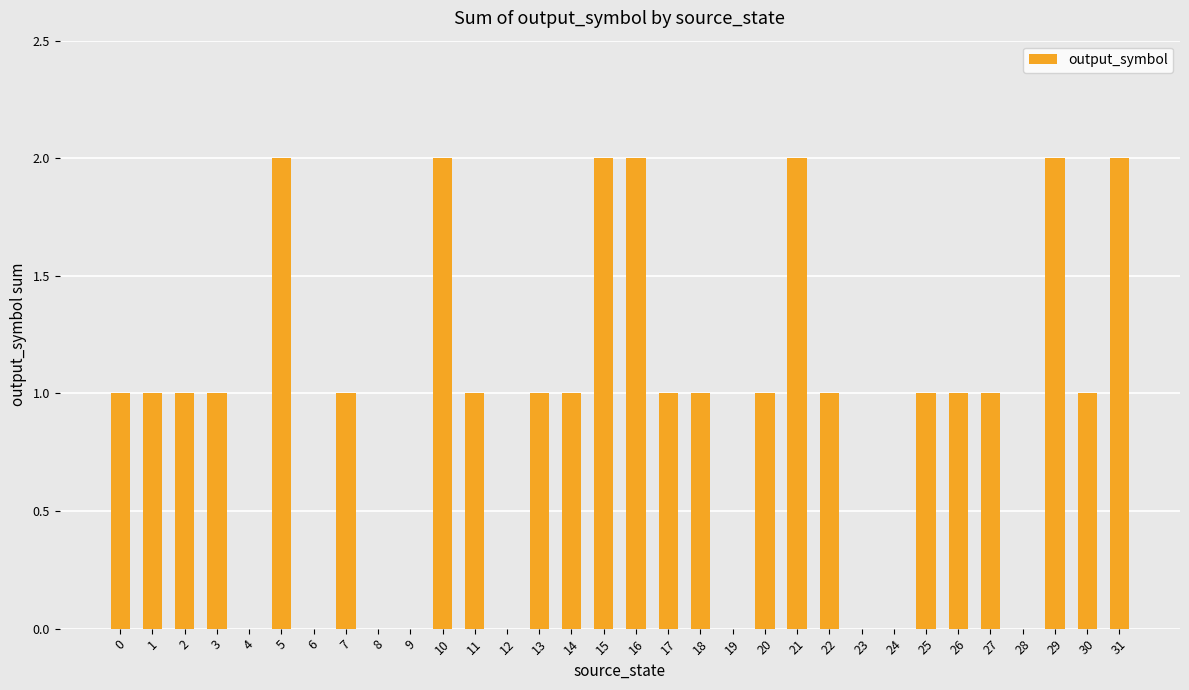

What is the change in value from 4 to 13?

+1